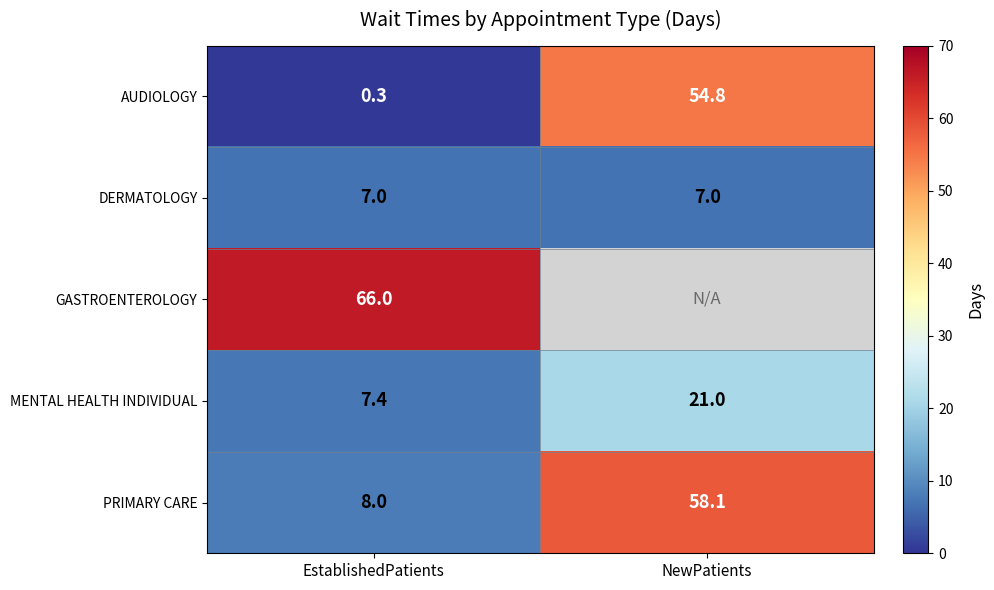

What is the sum of the PRIMARY CARE values at EstablishedPatients and NewPatients?

66.1